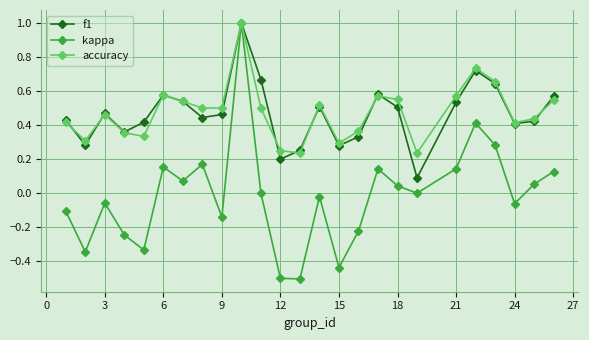

How many series are shown in this chart?

3